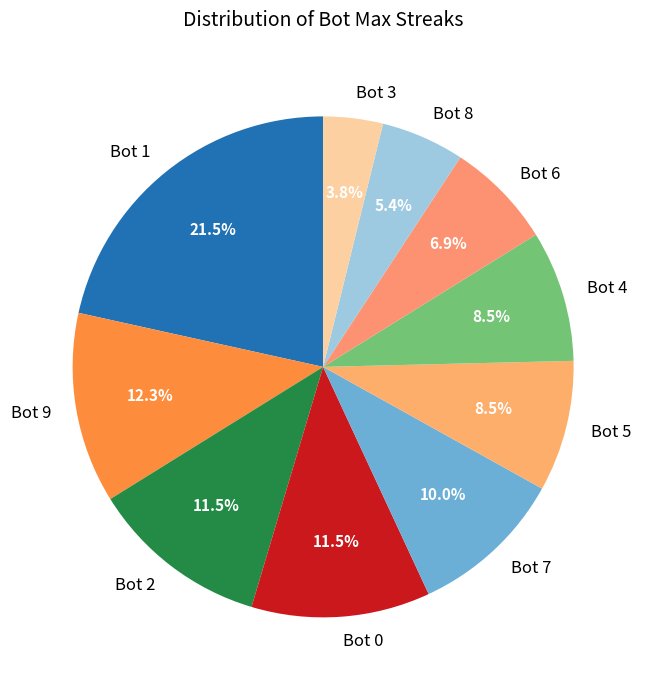

Is it true that Bot 6 is 12% of the pie?

False